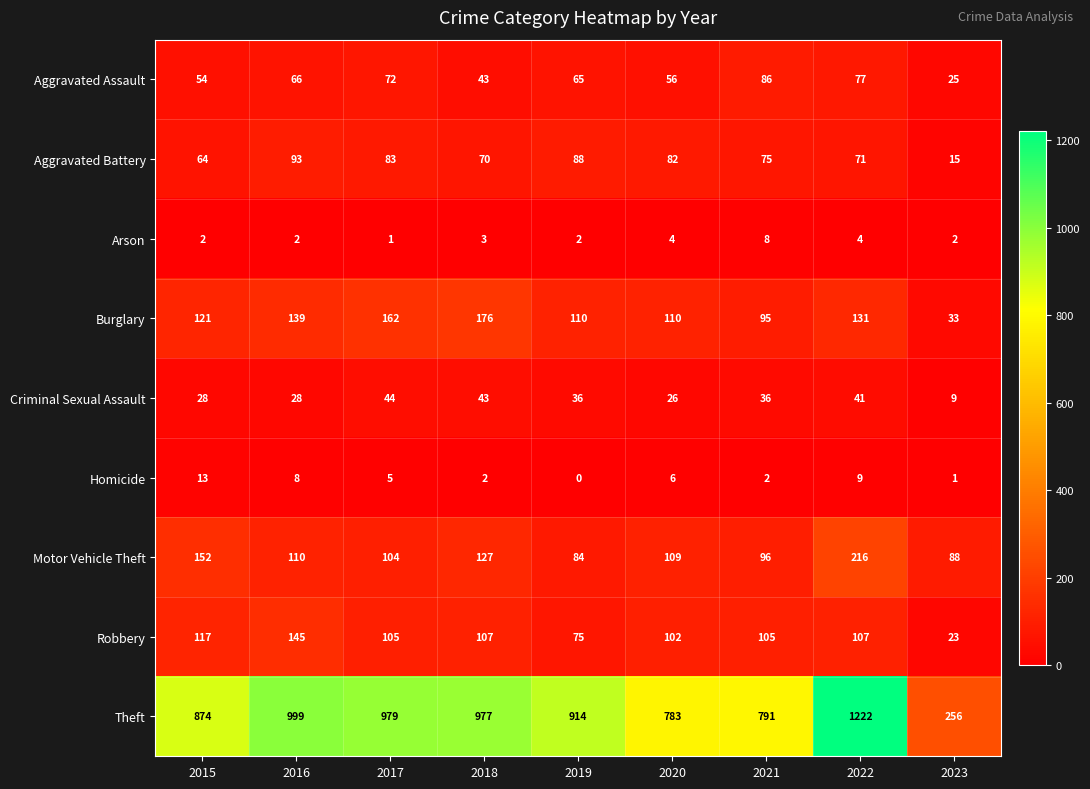

Which series has the largest total across all categories?

Theft